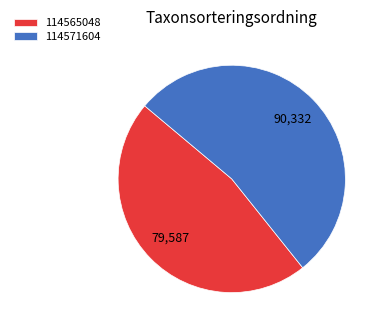

What is the smallest slice in the pie chart?

114565048